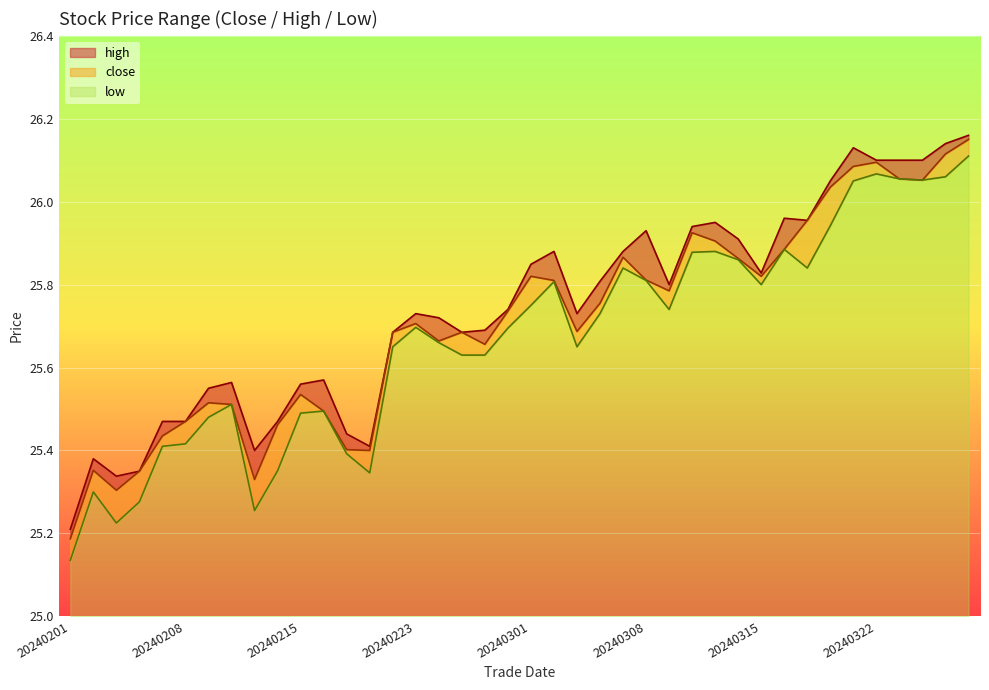

At how many categories does at least one series exceed 25?

40